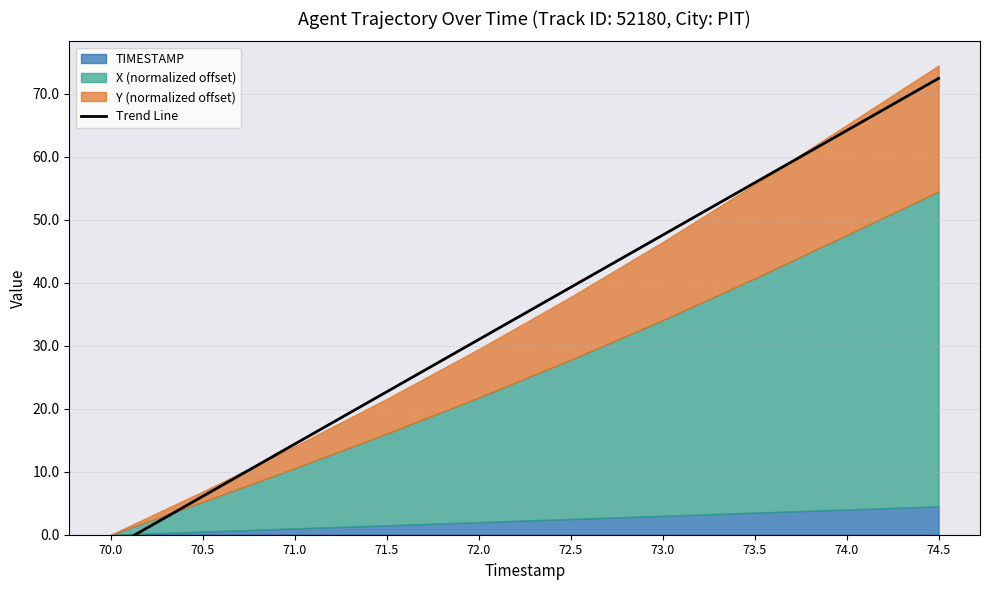

Reading left to right, what are all the values shown in this chart?

-2.2	6.1	14.4	22.7	31.0	39.3	47.6	55.9	64.2	72.5